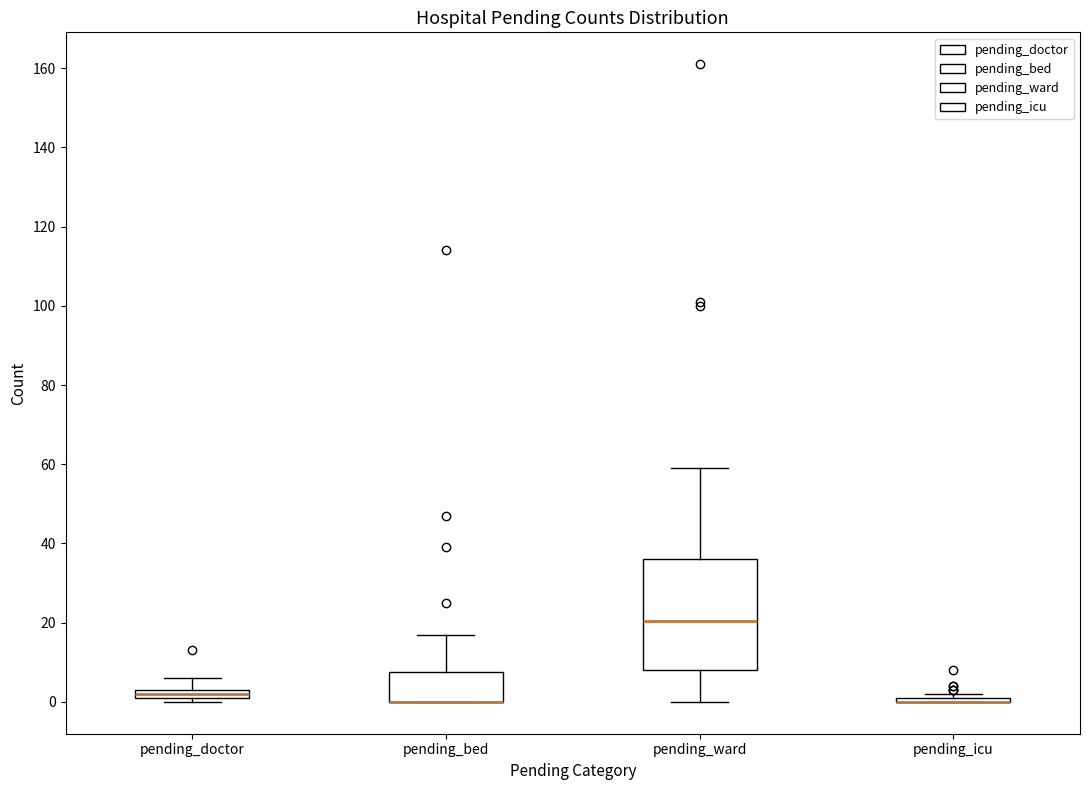

Comparing the boxes themselves (not the whiskers), which one is the tallest?

pending_ward